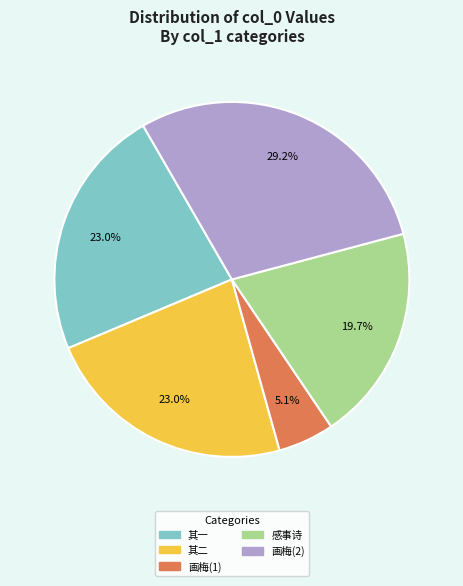

Does 其二 account for over 50% of the chart?

No